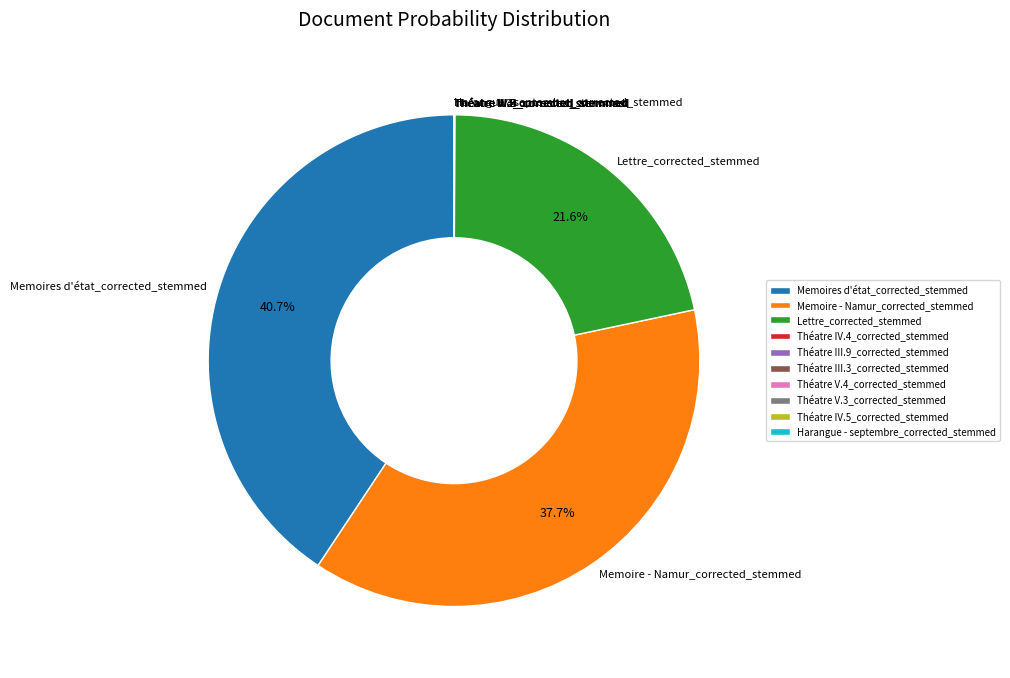

Is it true that Memoire - Namur_corrected_stemmed is 38% of the pie?

True